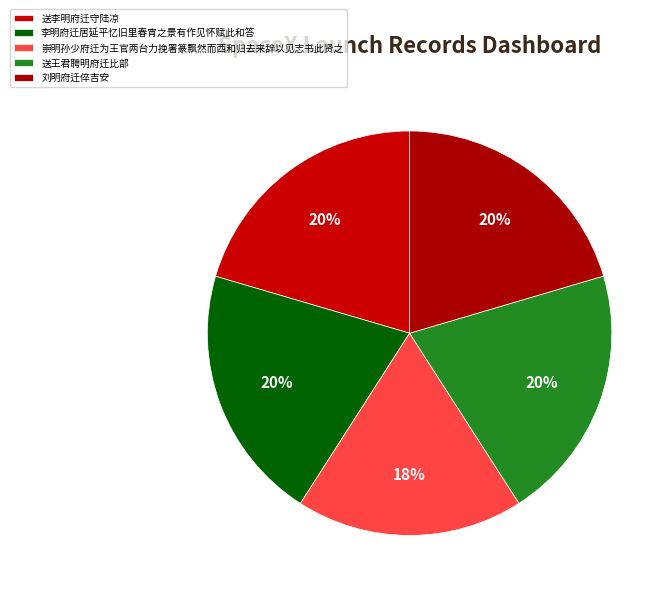

Which category has the biggest portion of the pie?

李明府迁居延平忆旧里春宵之景有作见怀赋此和答